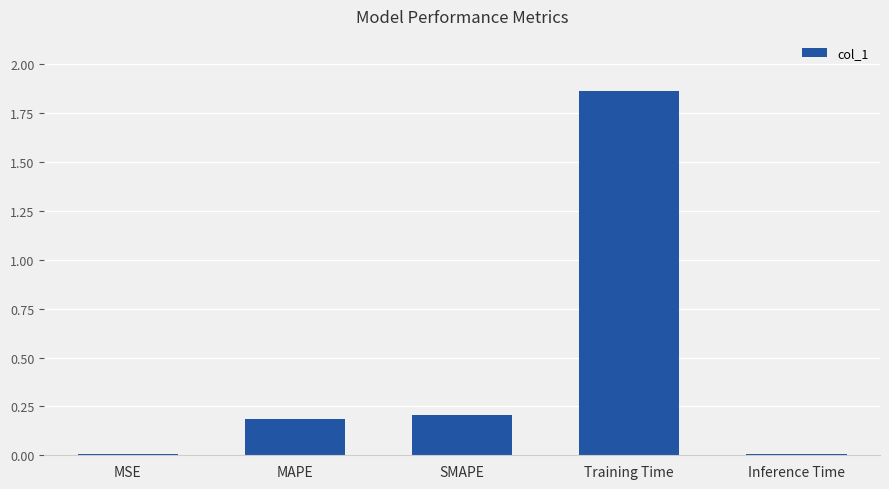

What is the average value?

0.5